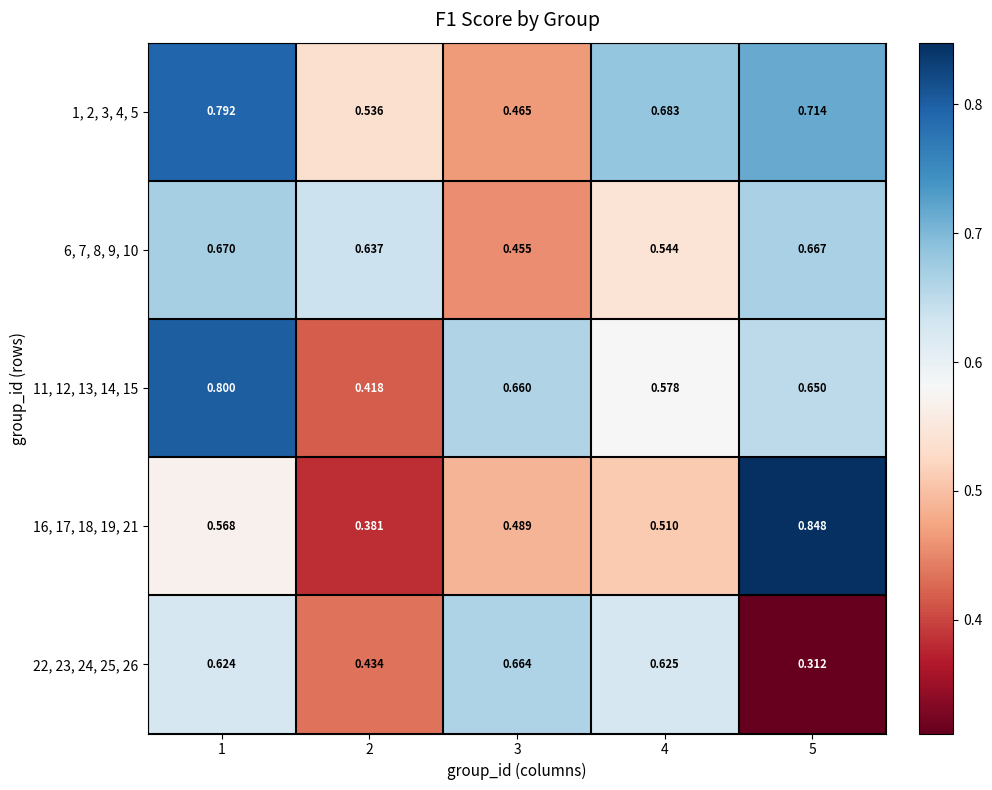

Is the value of 22, 23, 24, 25, 26 at 4 greater than the value of 16, 17, 18, 19, 21 at 1?

Yes